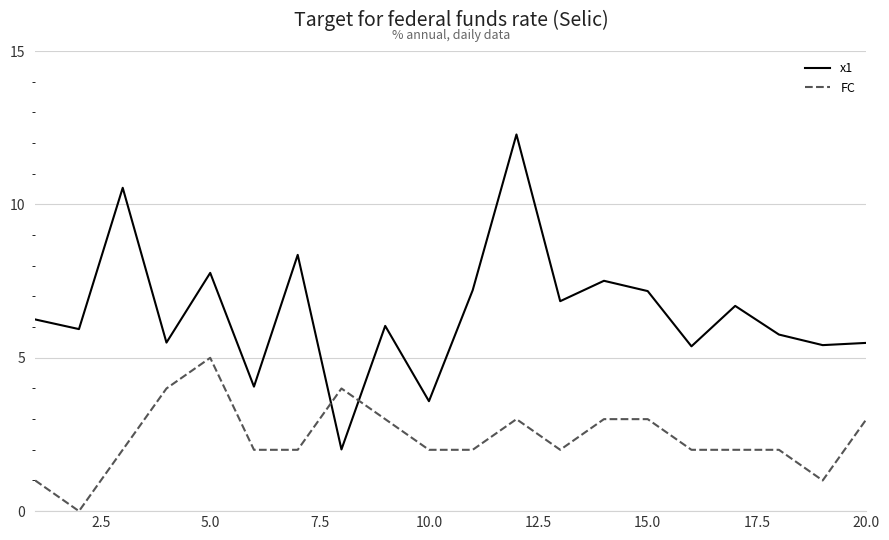

What is the lowest value of the x1 series?

2.0